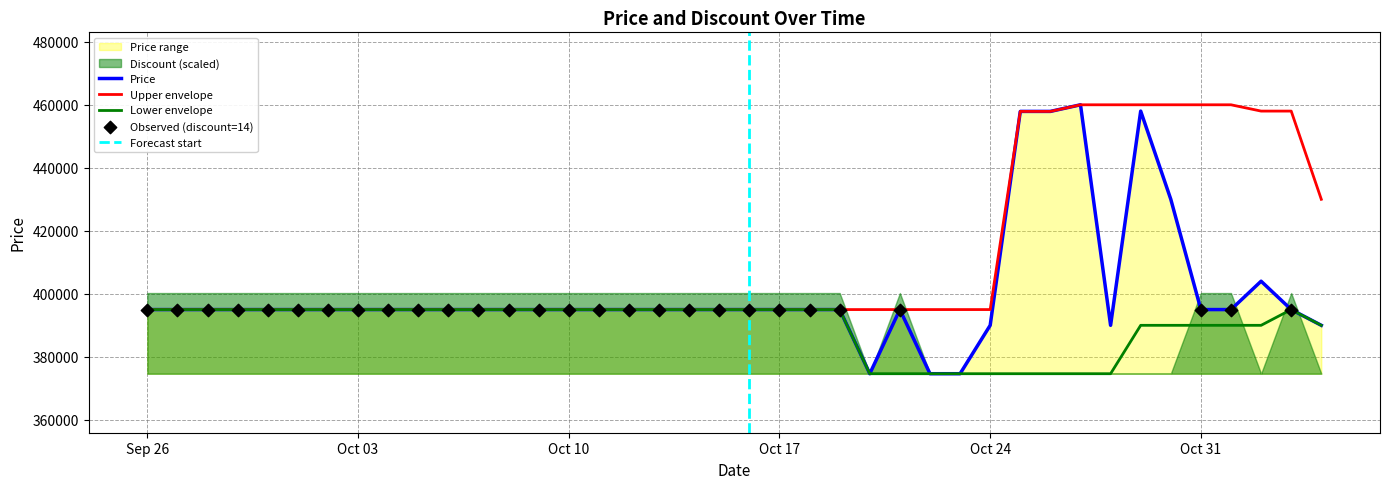

What is the change in value from 2023-09-28 to 2023-10-25?

+62900